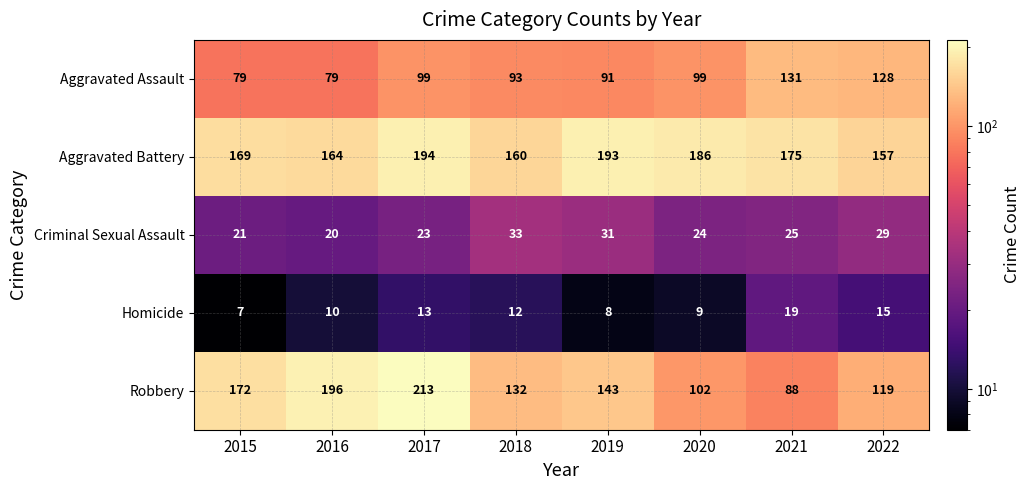

True or false: Criminal Sexual Assault has a value of 8 at 2016.

False